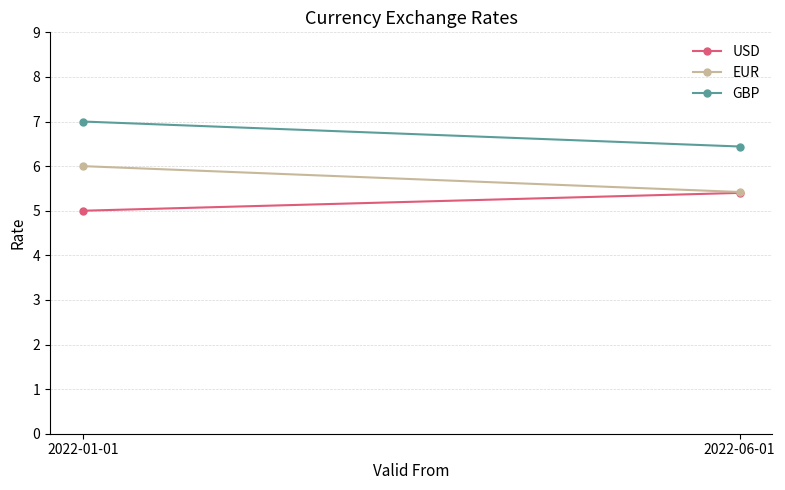

Reading left to right, list all the values displayed in this chart.

USD: 2022-01-01=5.0	2022-06-01=5.4
EUR: 2022-01-01=6.0	2022-06-01=5.4
GBP: 2022-01-01=7.0	2022-06-01=6.4